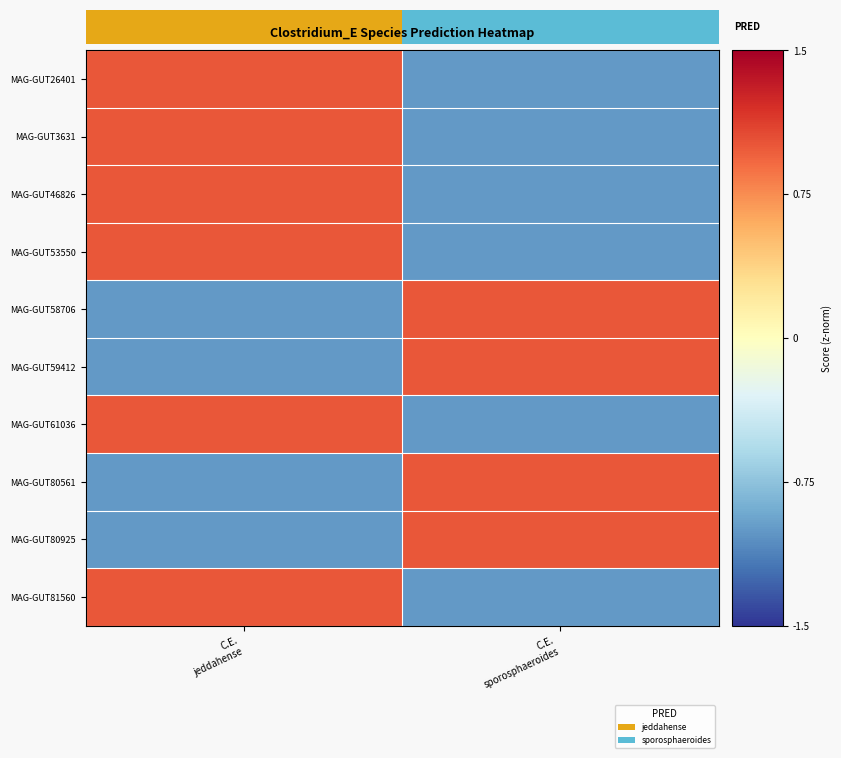

What is the difference between the maximum and minimum values in the MAG-GUT80925 series?

2.0